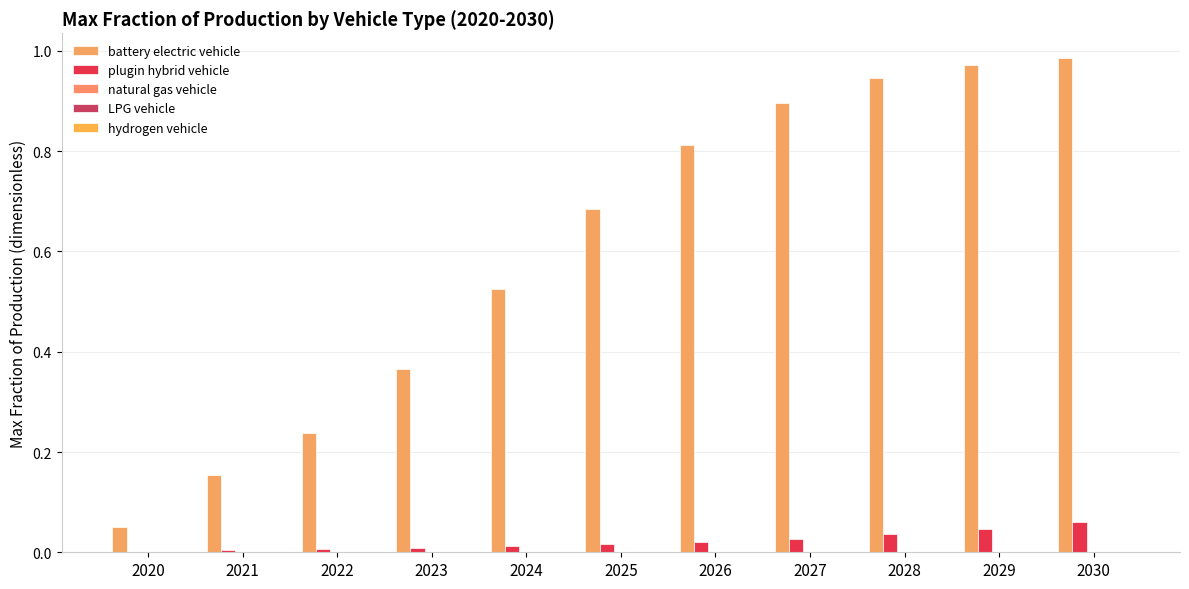

Reading left to right, list all the values displayed in this chart.

battery electric vehicle: 0.1	0.2	0.2	0.4	0.5	0.7	0.8	0.9	0.9	1.0	1.0
plugin hybrid vehicle: 0.0	0.0	0.0	0.0	0.0	0.0	0.0	0.0	0.0	0.0	0.1
natural gas vehicle: 0.0	0.0	0.0	0.0	0.0	0.0	0.0	0.0	0.0	0.0	0.0
LPG vehicle: 0.0	0.0	0.0	0.0	0.0	0.0	0.0	0.0	0.0	0.0	0.0
hydrogen vehicle: 0.0	0.0	0.0	0.0	0.0	0.0	0.0	0.0	0.0	0.0	0.0